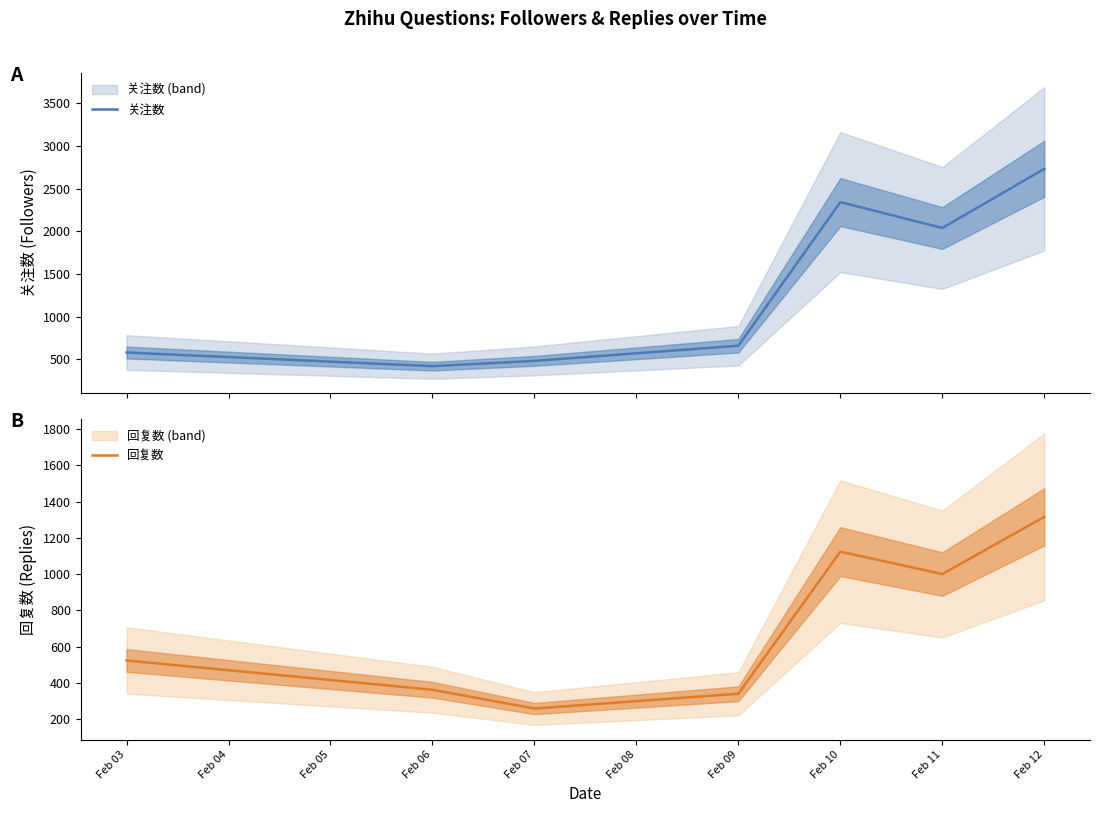

How many data points in 回复数 are above 523?

4